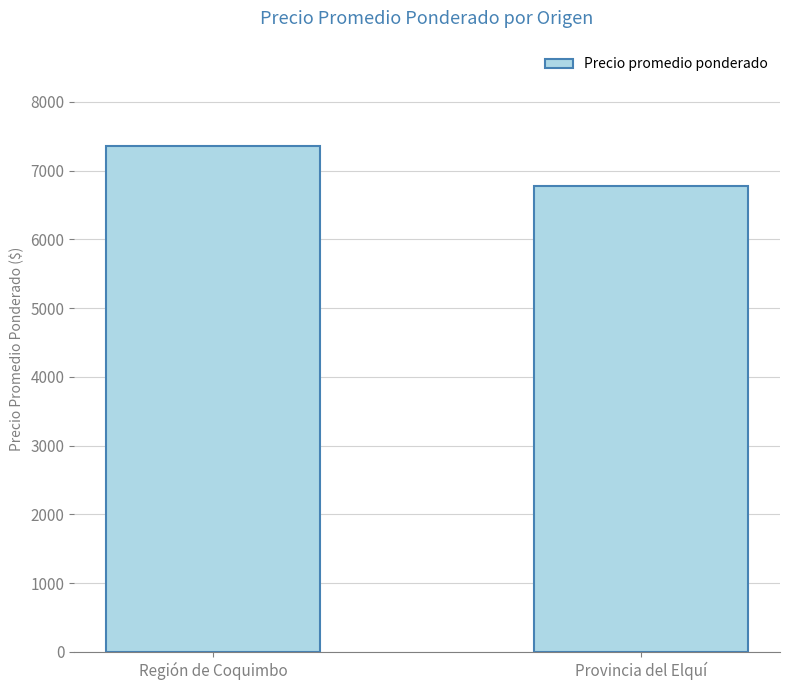

Reading right to left, what are all the values shown in this chart?

Provincia del Elquí=6773	Región de Coquimbo=7358